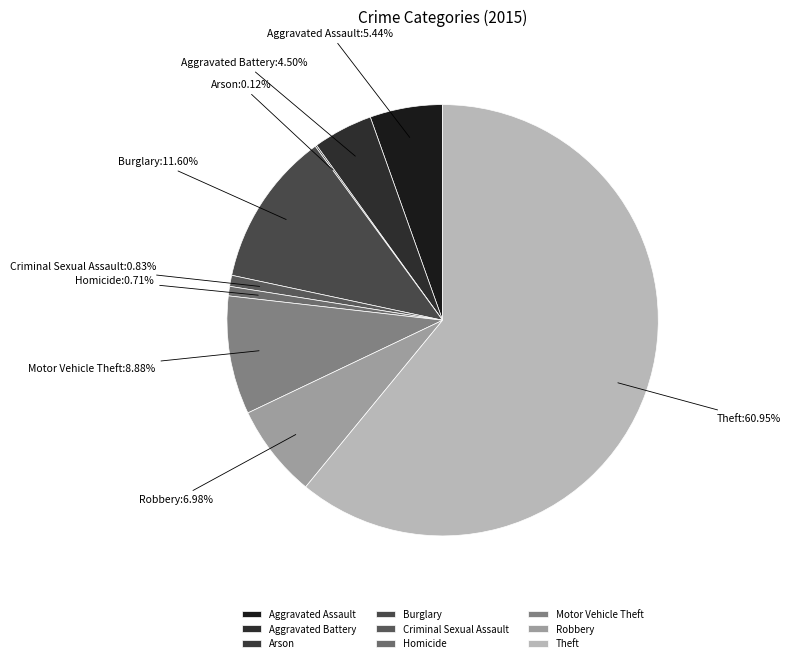

Which has a higher value, Criminal Sexual Assault or Aggravated Battery?

Aggravated Battery